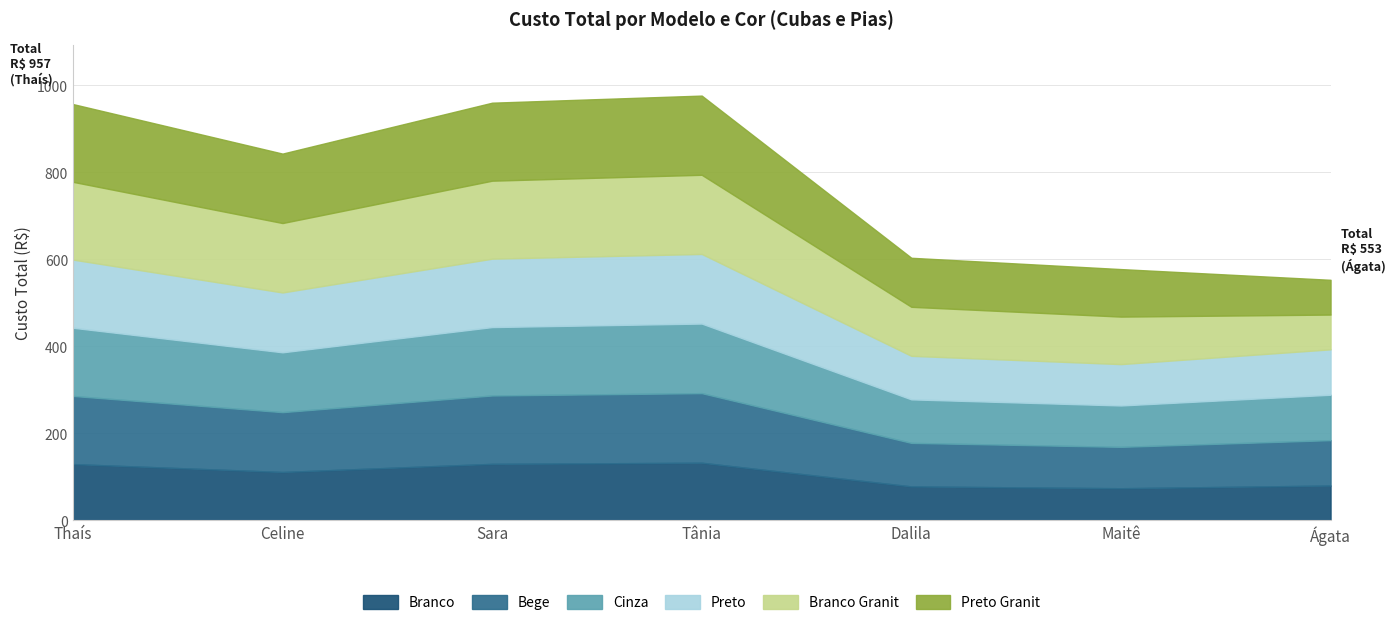

How many data points in Preto Granit are less than 159?

3